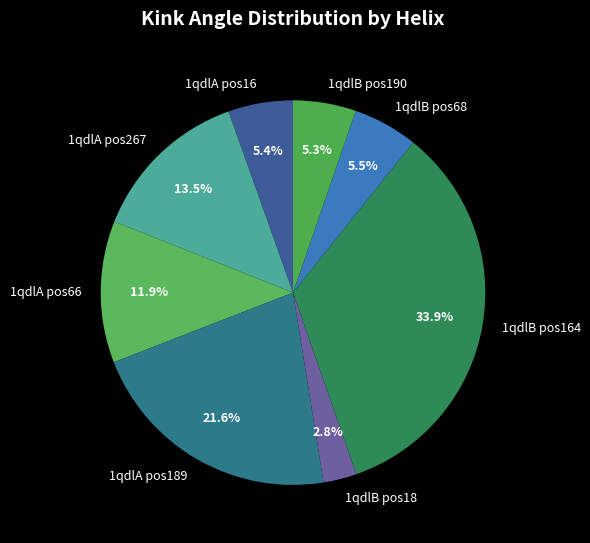

How many slices are in this pie chart?

8